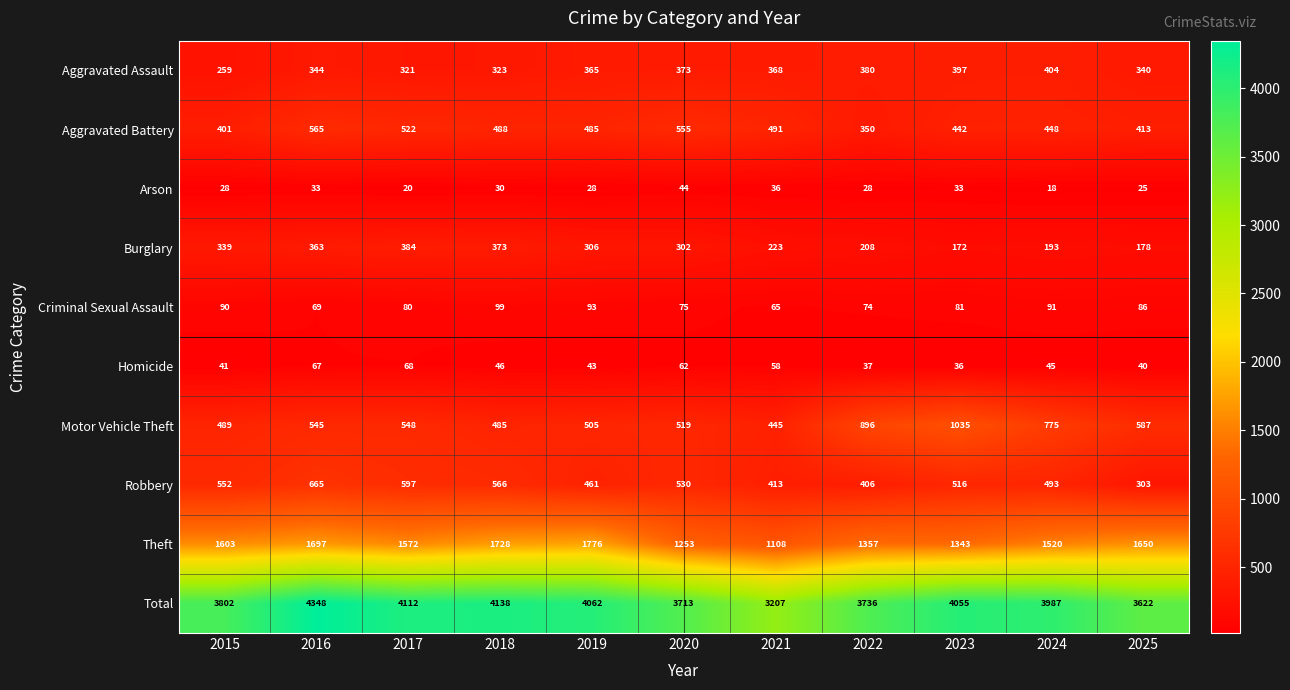

The Aggravated Assault series shows 321 at 2017. True or false?

True